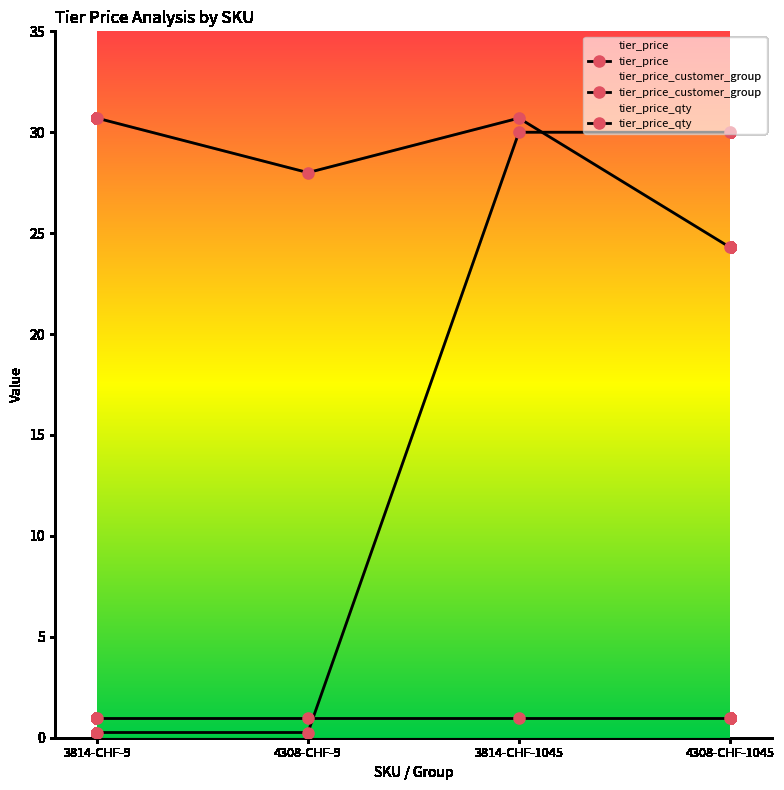

True or false: tier_price_qty and tier_price intersect in this chart.

False